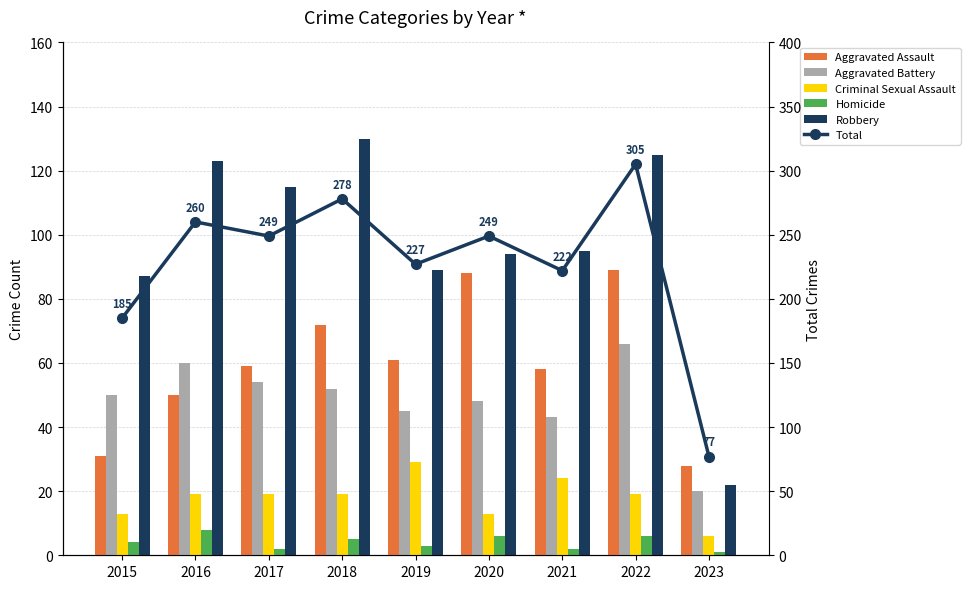

What is the total value across all series at 2018?

556